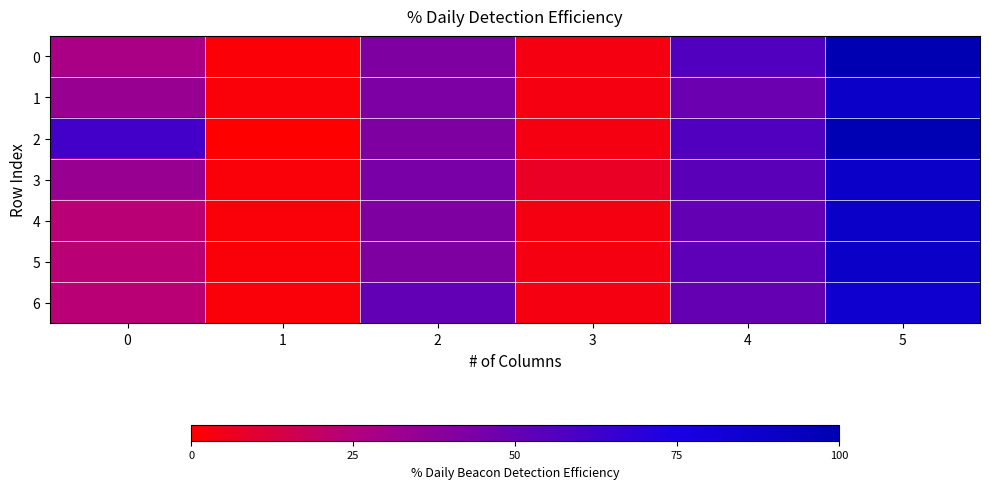

What is the total value across all series at 3?

27.1